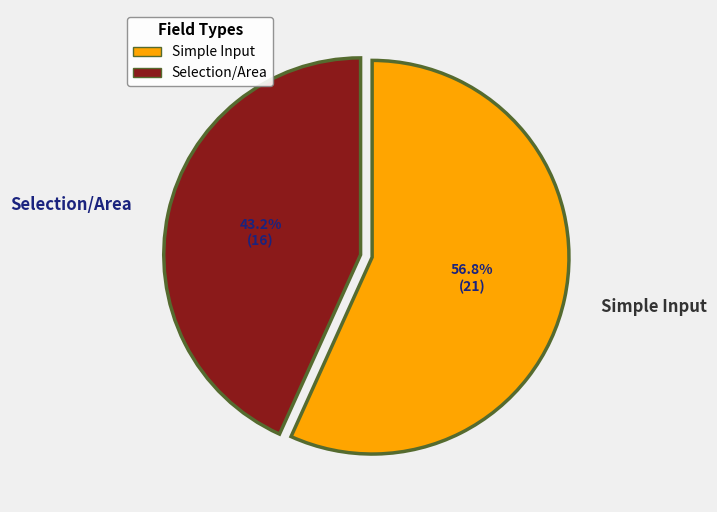

Does any single category account for the majority?

Yes